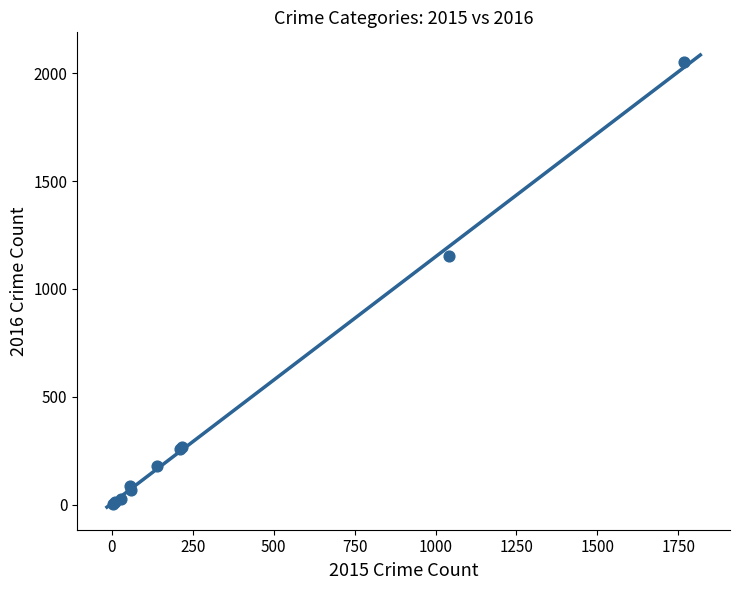

What Y value in the scatter plot is closest to 1027?

1151